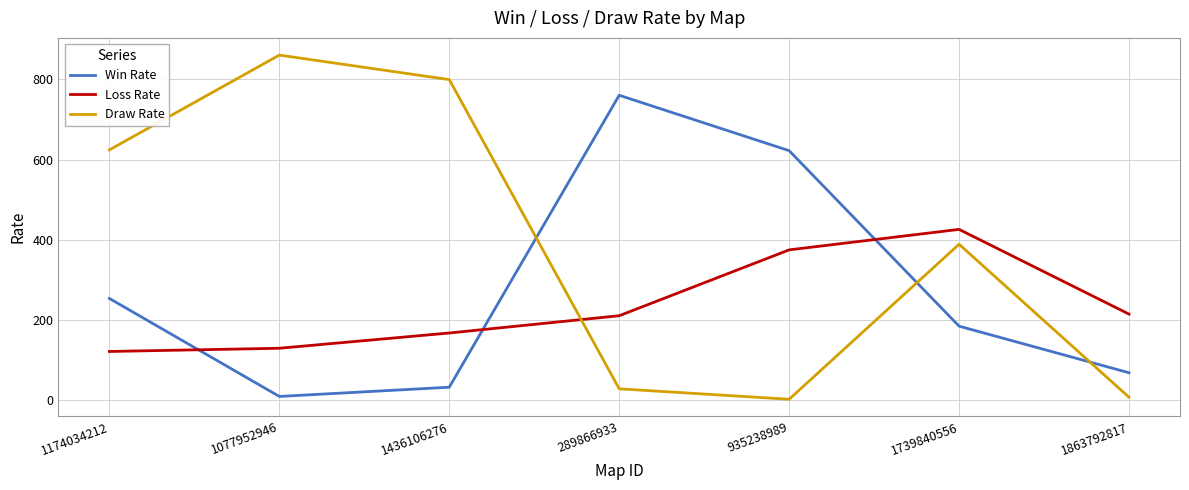

At which label does Win Rate first exceed 185?

1174034212